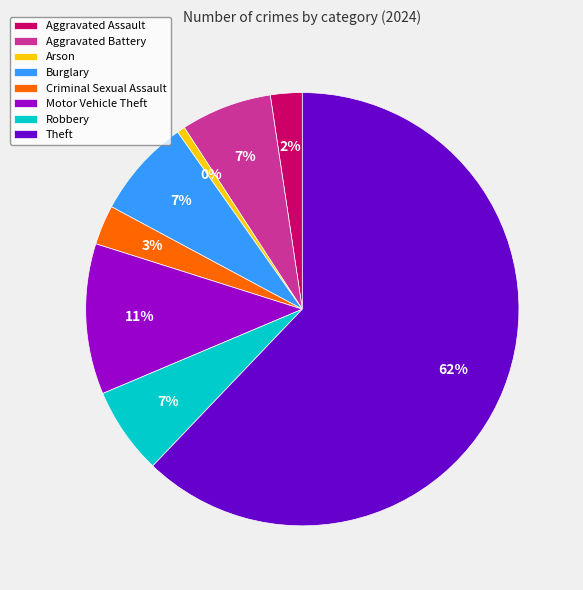

To the nearest percent, what portion does Aggravated Battery represent?

7%